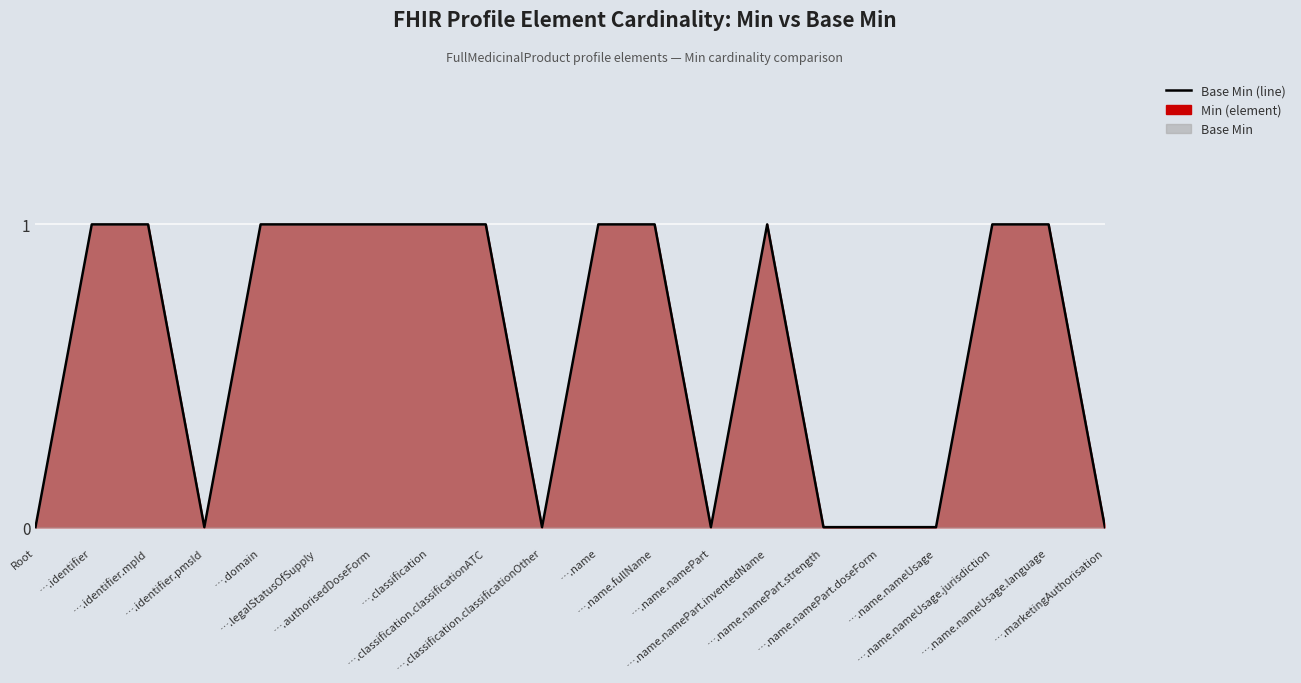

Where is the first local minimum?

….identifier.pmsId